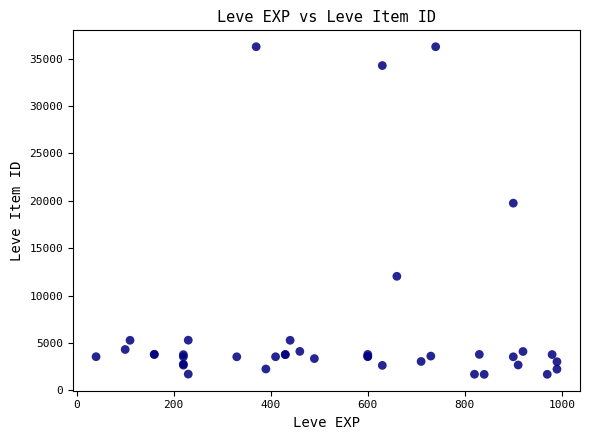

What Y value in the scatter plot is closest to 18967?

19744